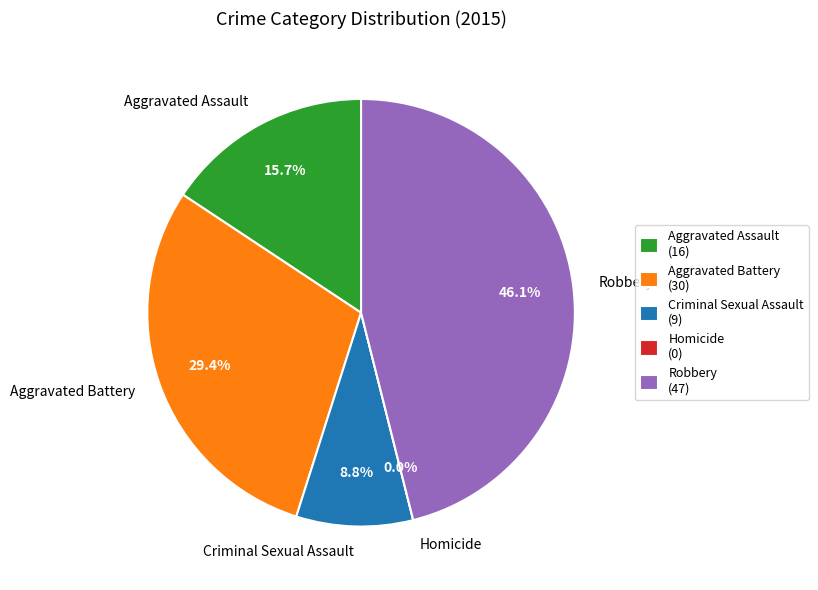

The Homicide slice represents 13% of the pie. True or false?

False